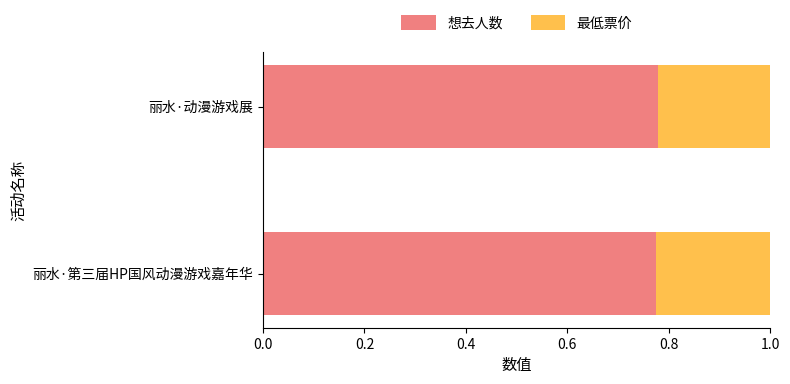

What is the sum of all 想去人数 values?

1.6